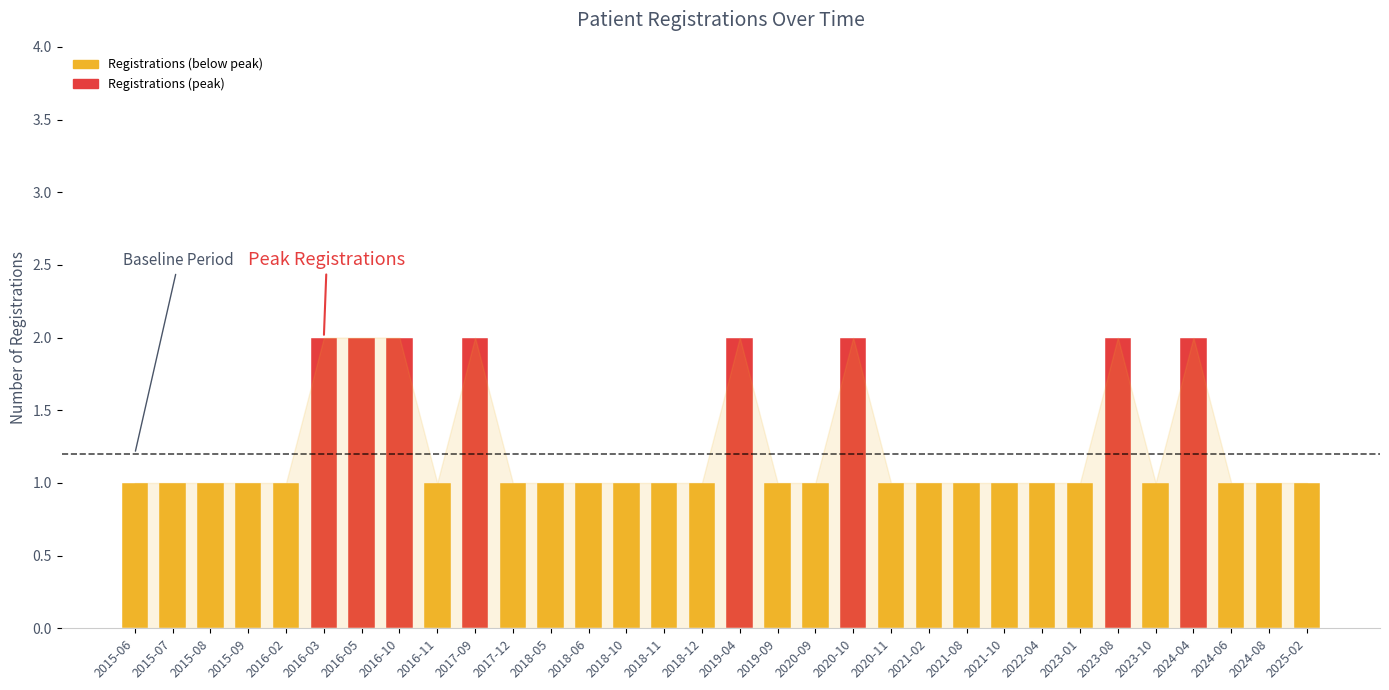

Reading left to right, transcribe all the data shown in this chart.

2015-06=1	2015-07=1	2015-08=1	2015-09=1	2016-02=1	2016-03=2	2016-05=2	2016-10=2	2016-11=1	2017-09=2	2017-12=1	2018-05=1	2018-06=1	2018-10=1	2018-11=1	2018-12=1	2019-04=2	2019-09=1	2020-09=1	2020-10=2	2020-11=1	2021-02=1	2021-08=1	2021-10=1	2022-04=1	2023-01=1	2023-08=2	2023-10=1	2024-04=2	2024-06=1	2024-08=1	2025-02=1